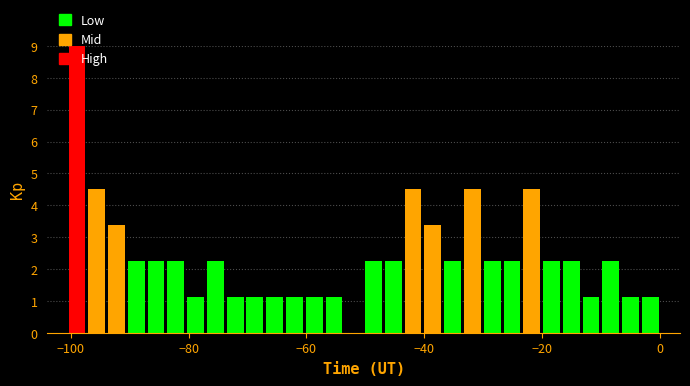

Read against the x-axis, roughly where is the centre of the tallest bar?

-98